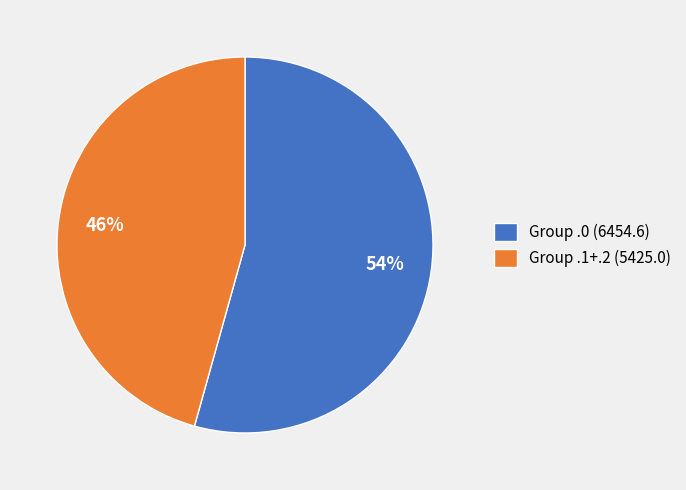

Is it true that Group .1+.2 (5425.0) is 46% of the pie?

True